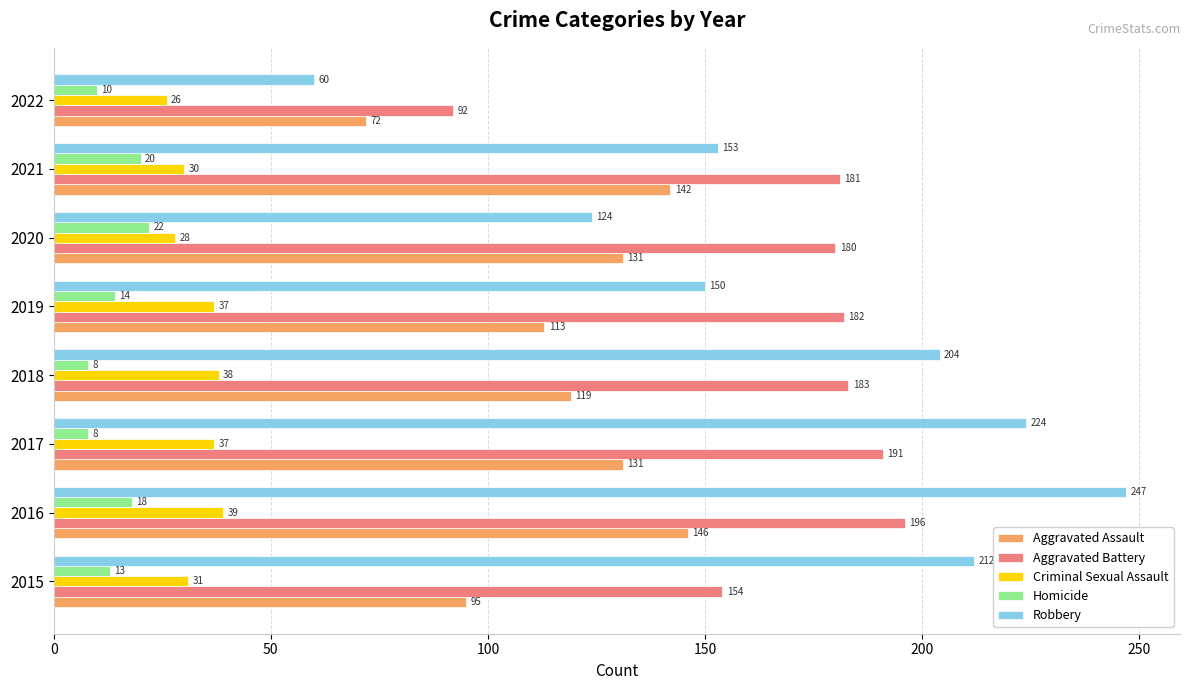

What is the difference between the second highest and minimum values in the Criminal Sexual Assault series?

12